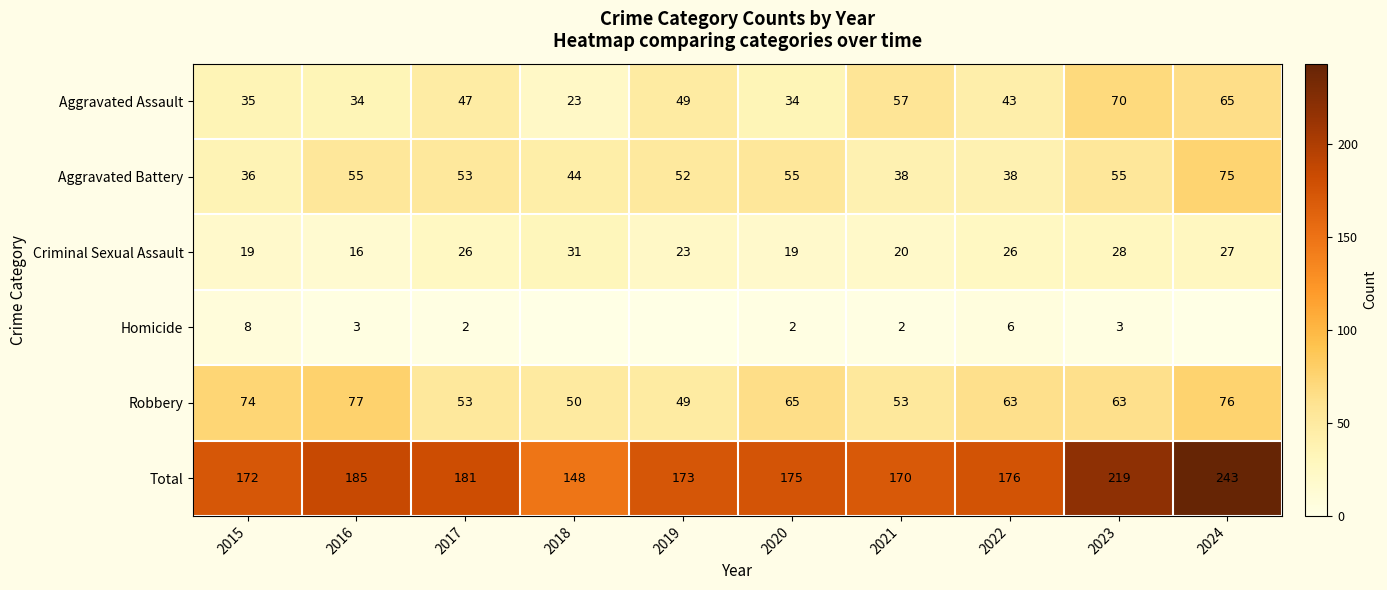

At which category is the sum across all series the highest?

2024